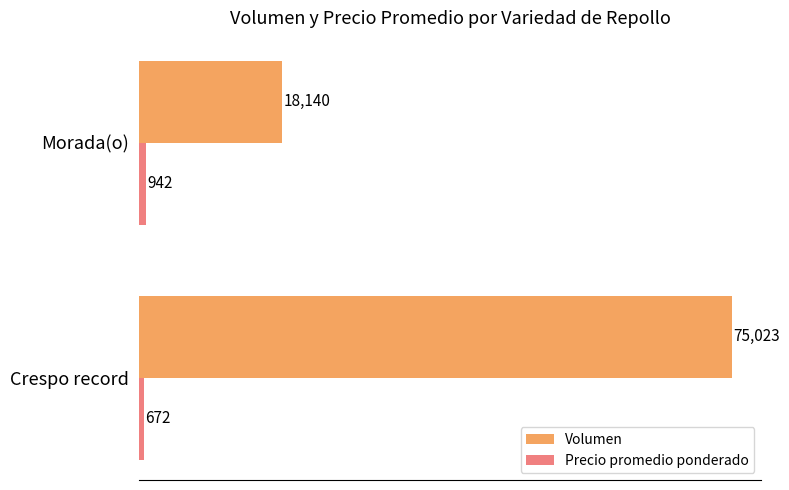

At which category is the sum across all series the highest?

Crespo record